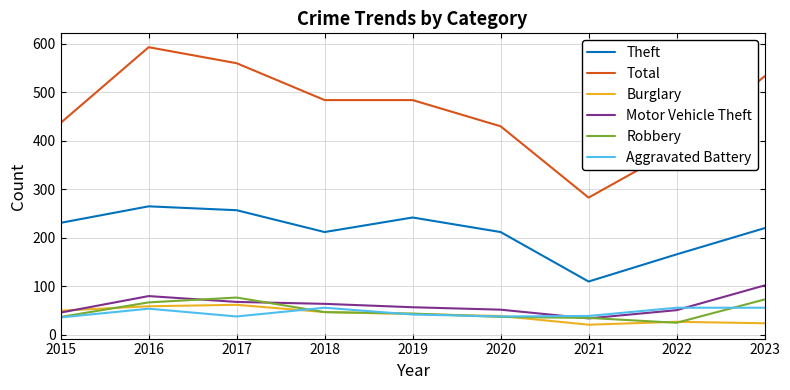

What is the total value across all series at 2023?

1008